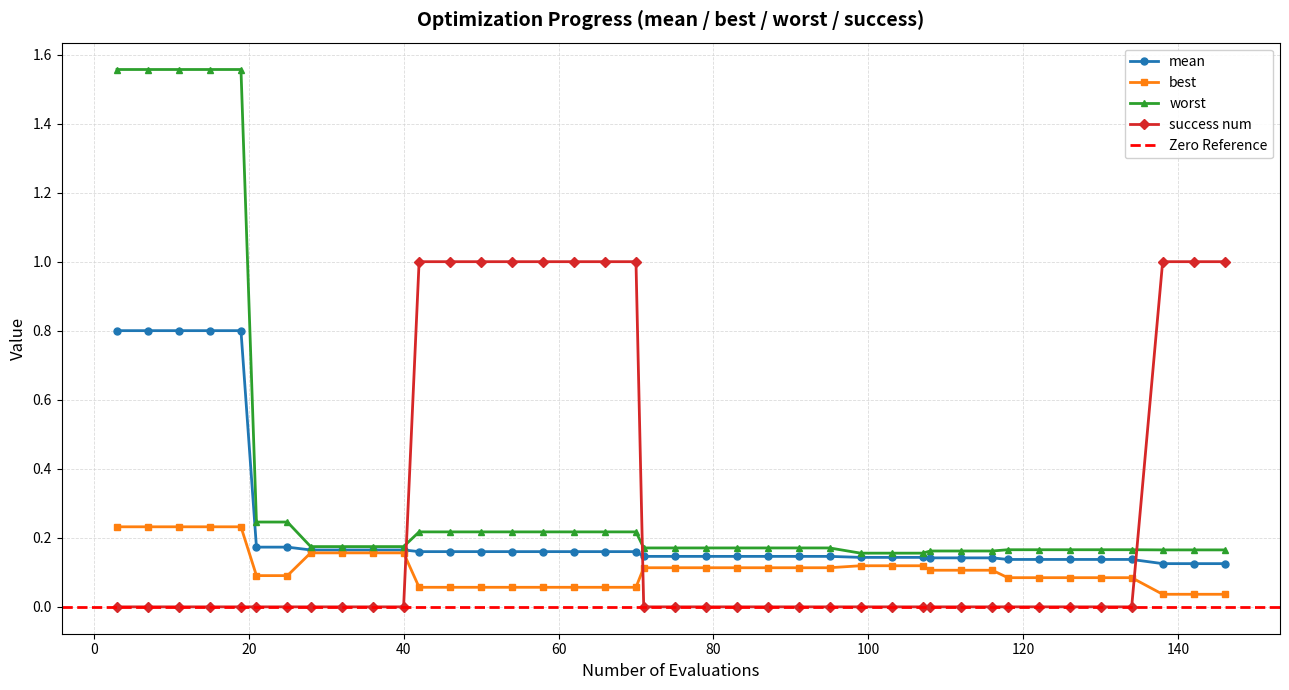

True or false: worst and mean cross at least once.

False